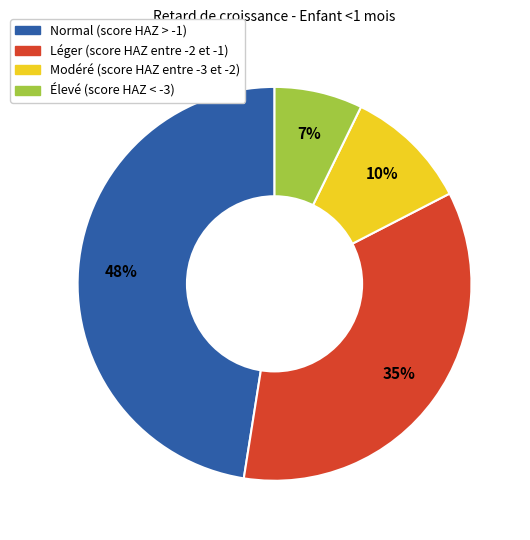

Rank the categories by value from highest to lowest.

Normal (score HAZ > -1), Léger (score HAZ entre -2 et -1), Modéré (score HAZ entre -3 et -2), Élevé (score HAZ < -3)